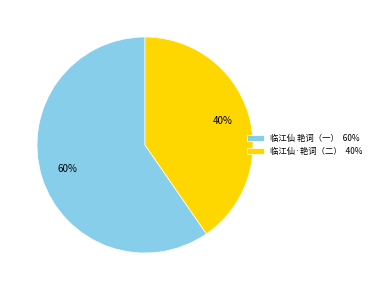

Does 临江仙 艳词（一） 60% account for over 50% of the chart?

Yes